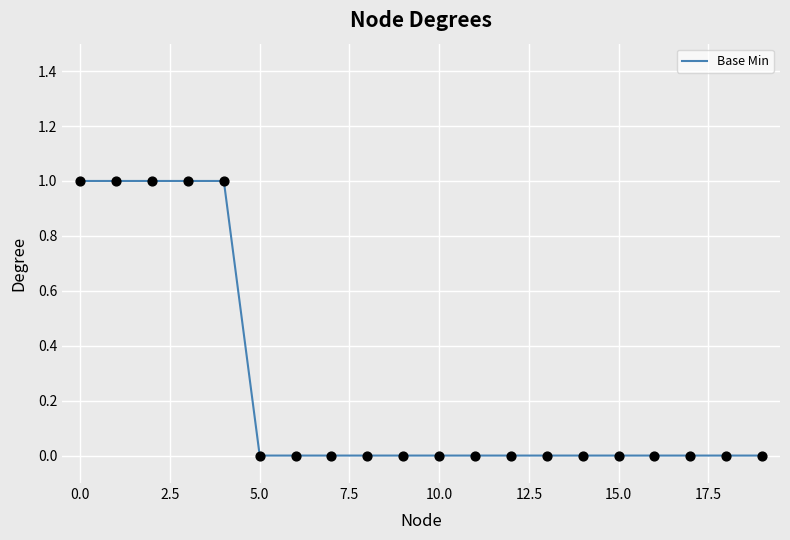

How many lines are shown in the chart?

1